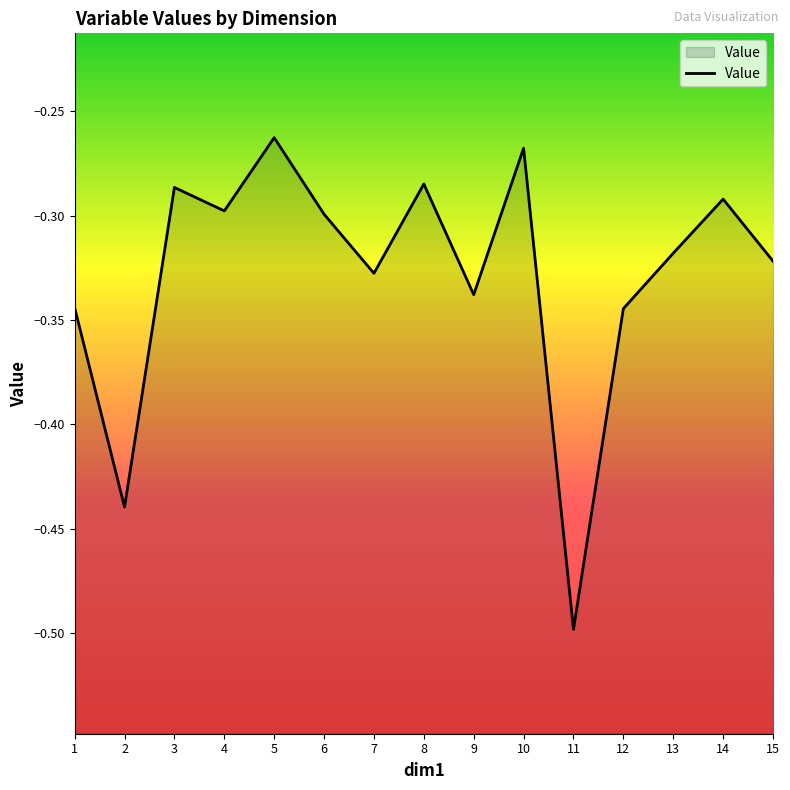

Read the value at 2.

-0.4